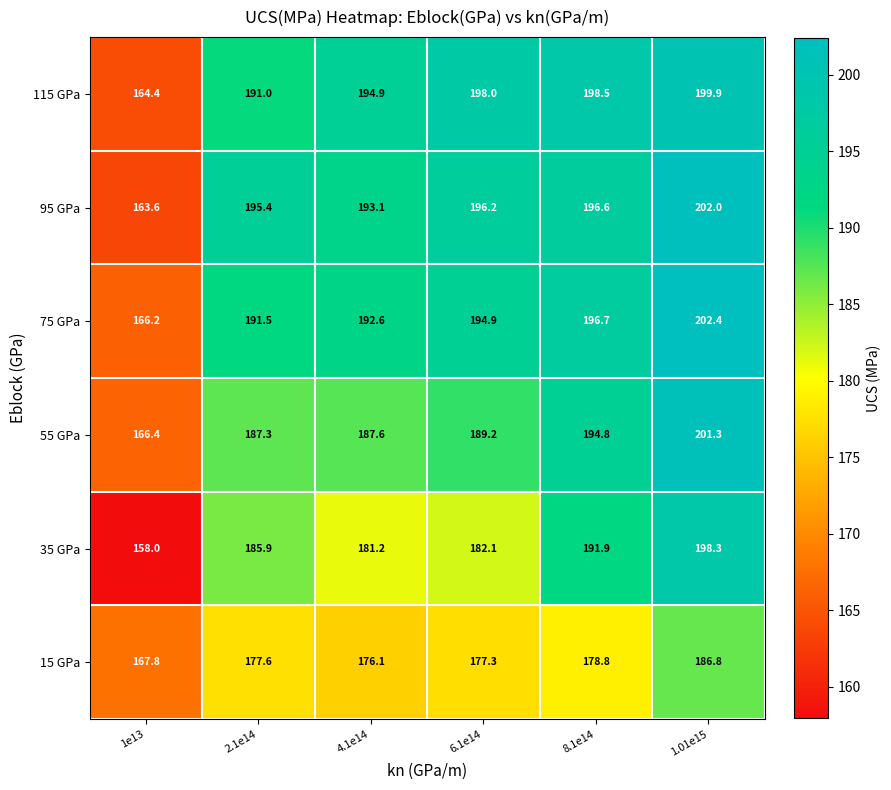

Where is 75 GPa nearest to the value 184?

2.1e14